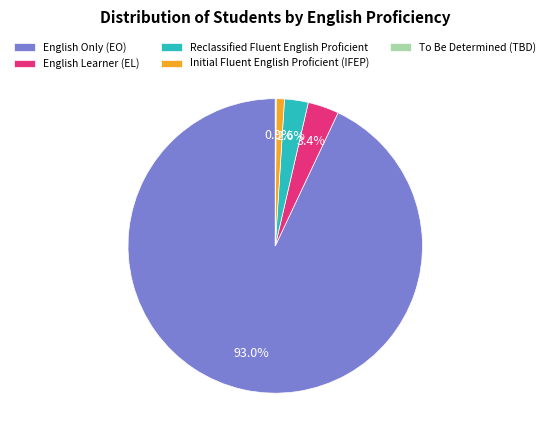

True or false: Initial Fluent English Proficient (IFEP) accounts for 1% of the total.

True